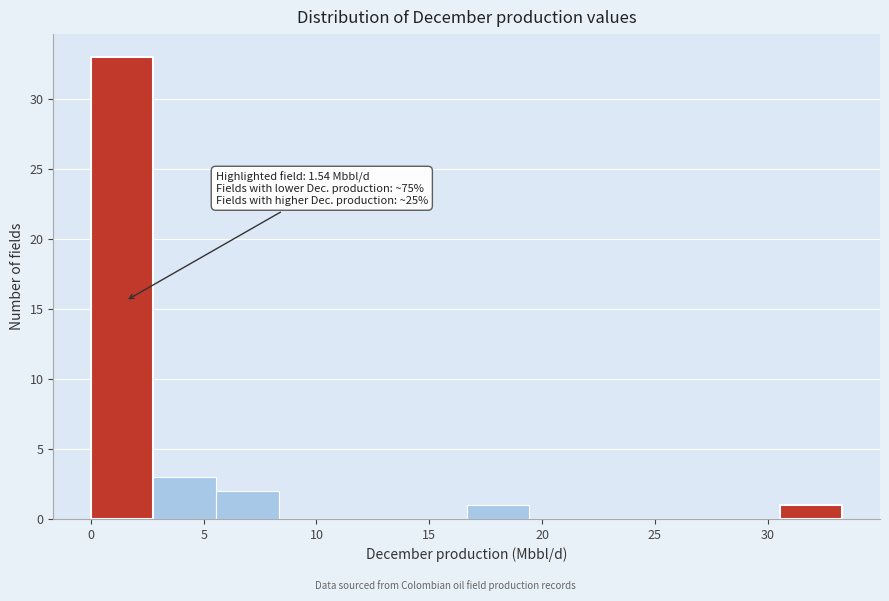

Which range on the x-axis has the tallest bar?

0.0 to 3.0